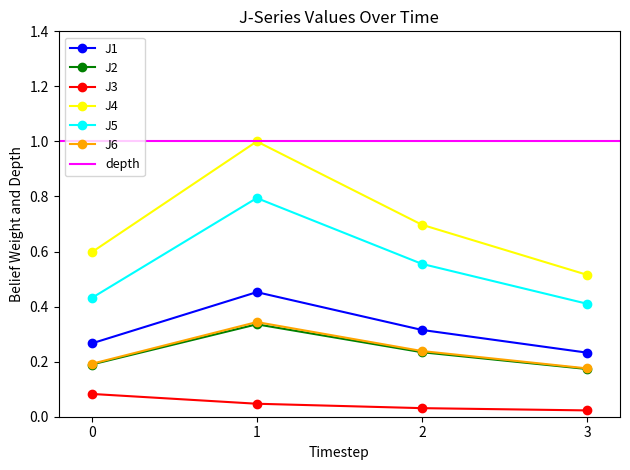

Is it true that J6 equals 0.3 at 3?

False